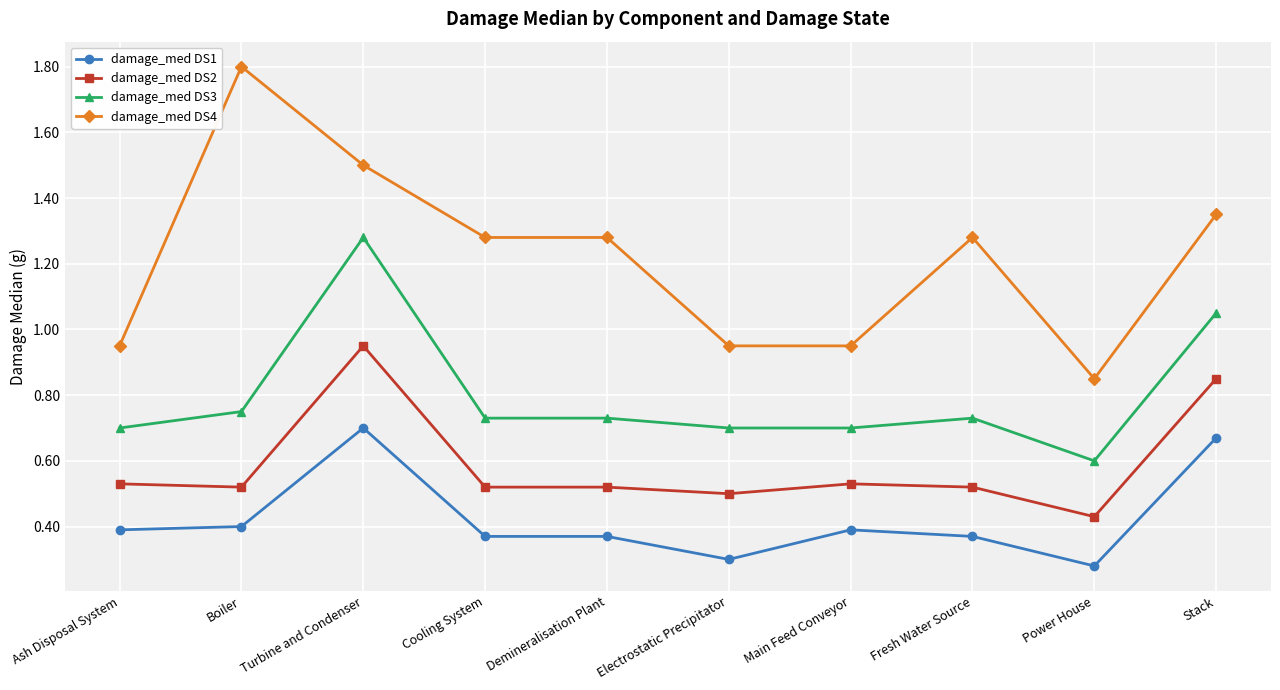

List the series in order of their overall mean, lowest first.

damage_med DS1, damage_med DS2, damage_med DS3, damage_med DS4